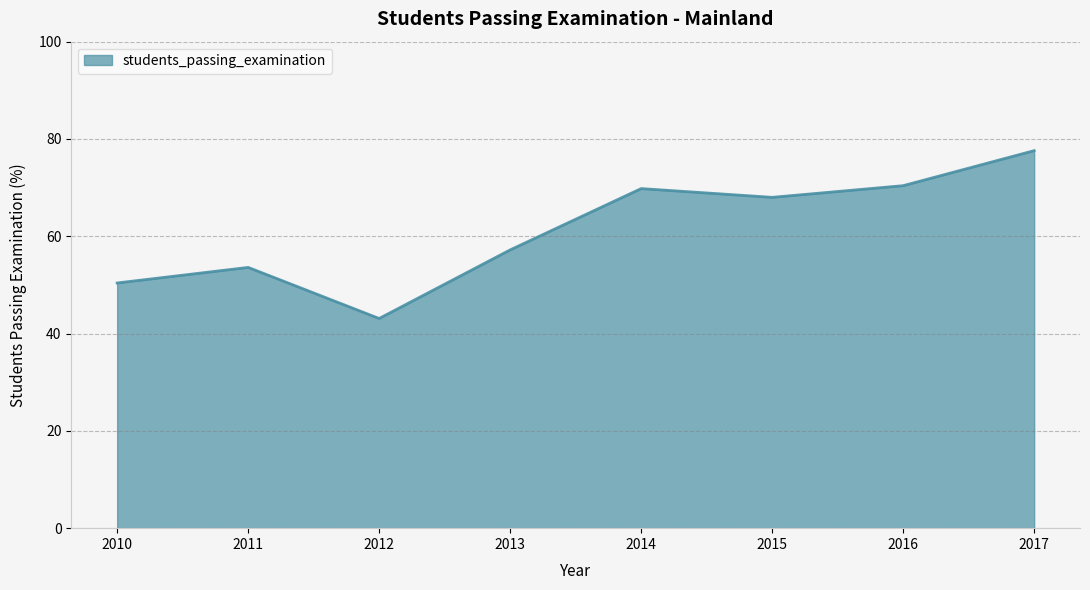

What is the minimum value shown in the chart?

43.1